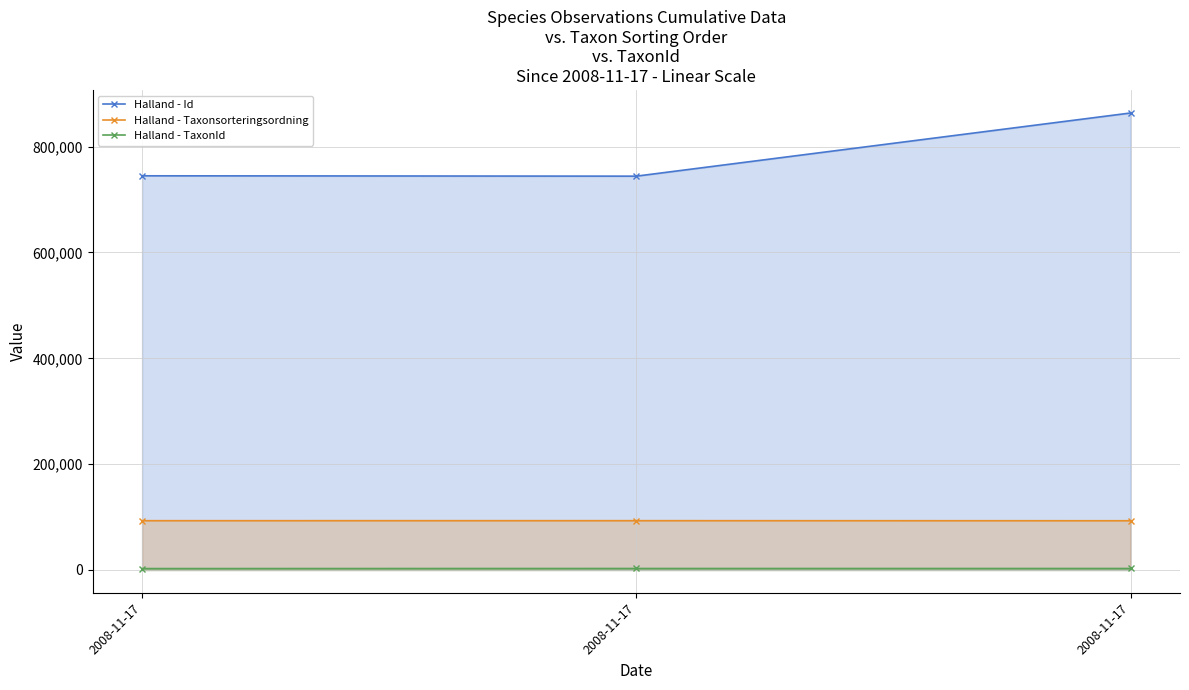

Read the Halland - TaxonId value at 2008-11-17, to the nearest 10.

2810